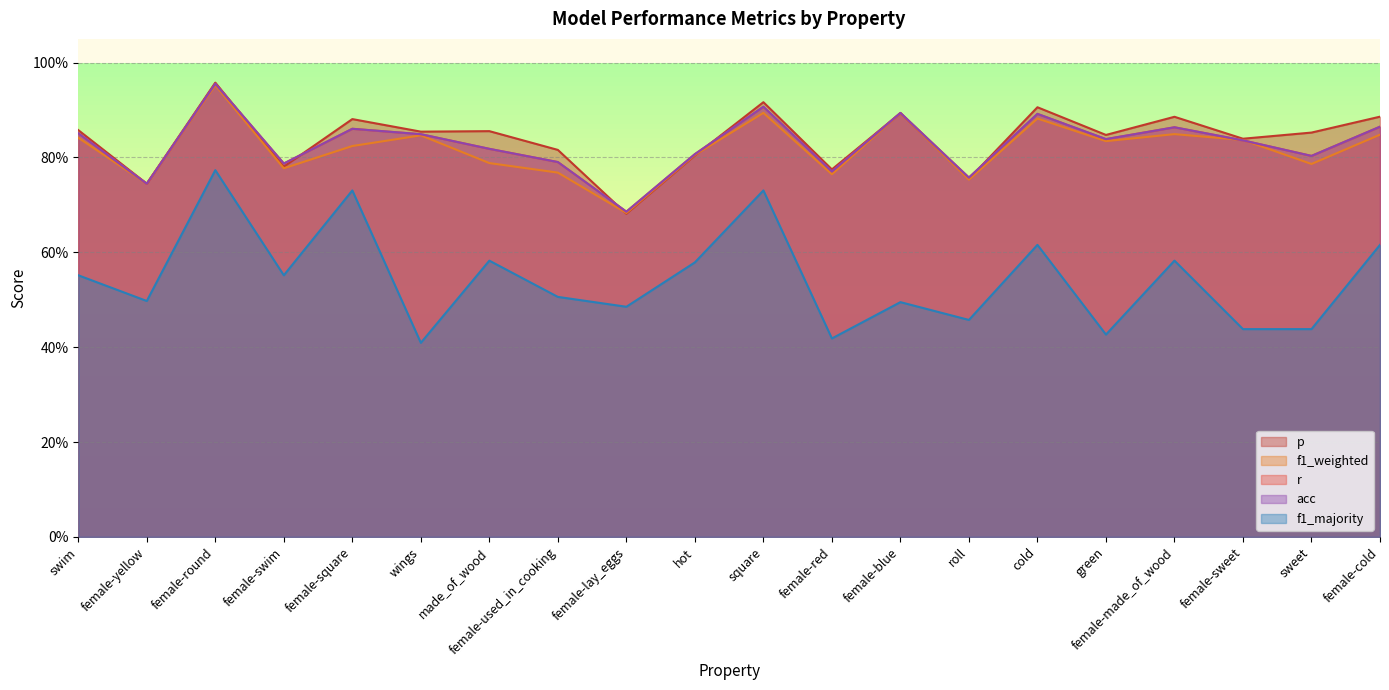

At which label does f1_weighted reach its peak?

female-round